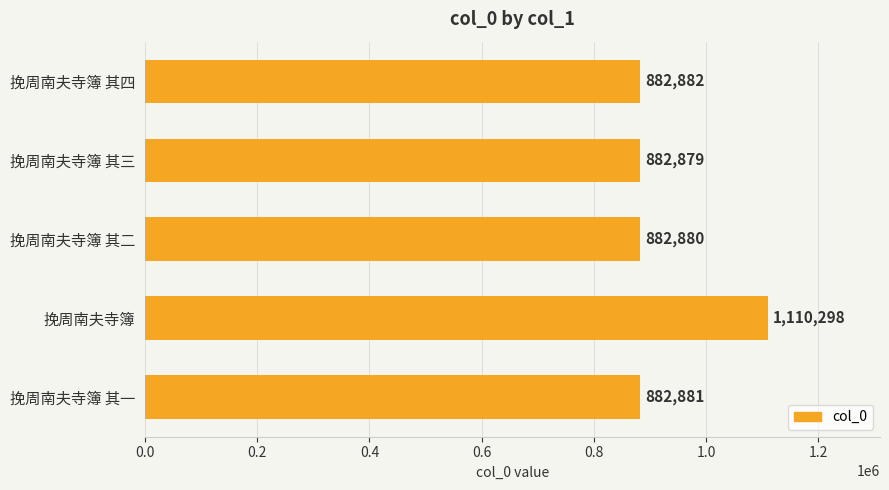

What is the value of the 5th bar from the top?

882881